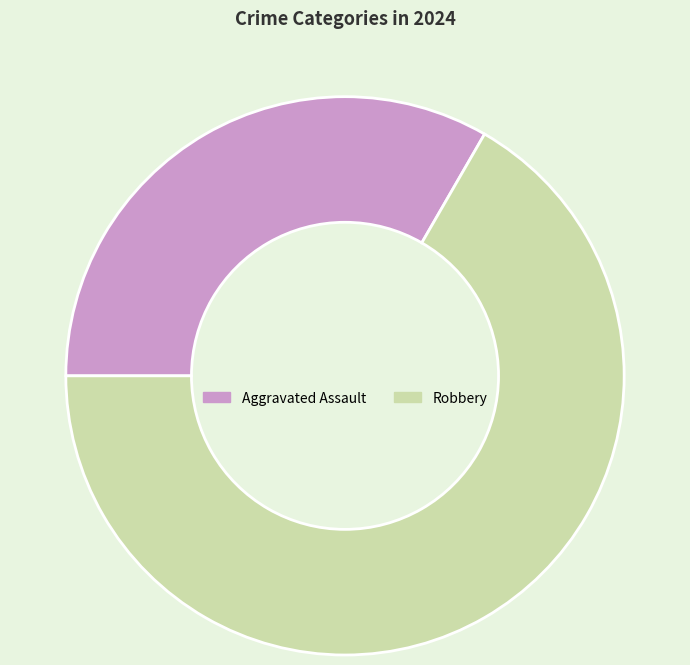

Do Robbery and Aggravated Assault together represent more than half of the pie?

Yes